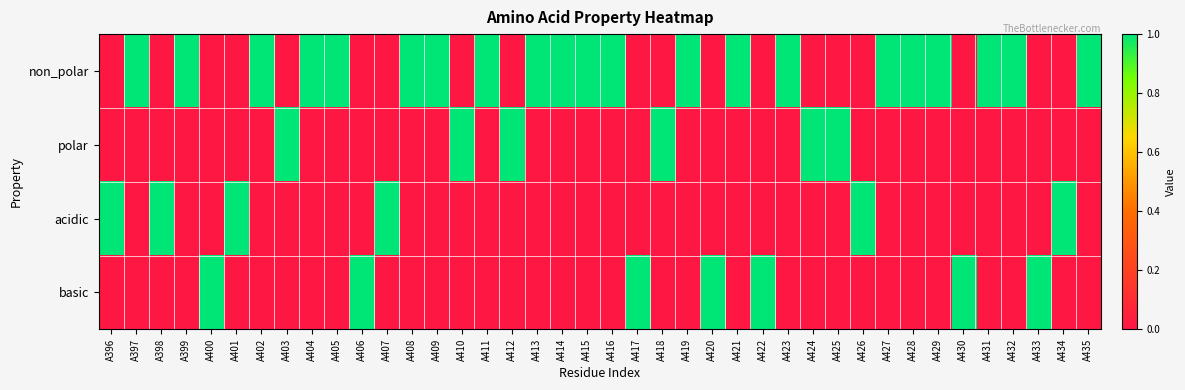

Which series has the largest range (max minus min)?

non_polar